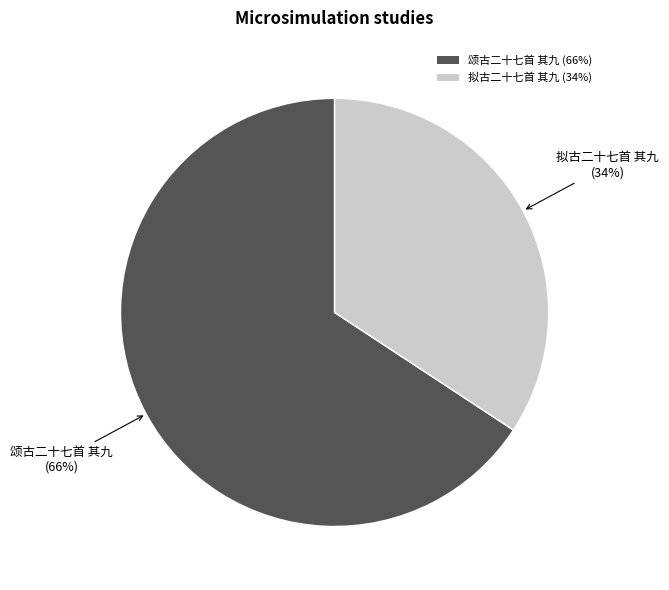

Does 颂古二十七首 其九 account for over 50% of the chart?

Yes